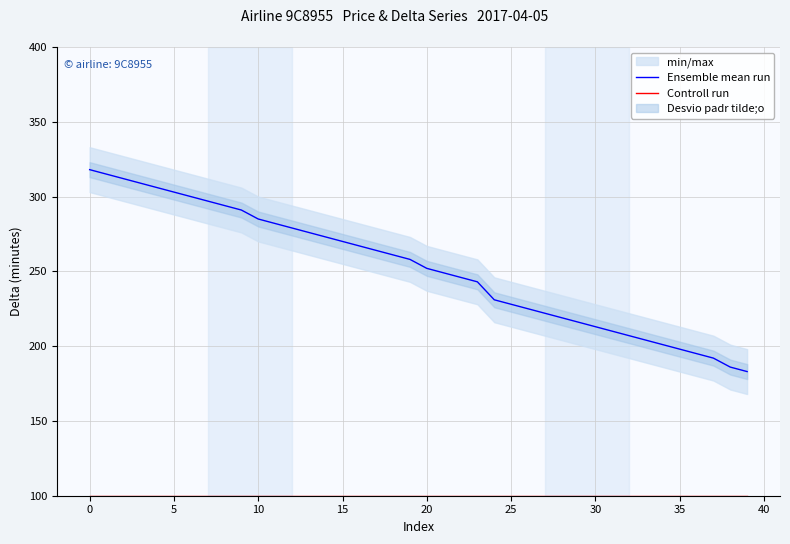

What is the minimum value for Ensemble mean run?

183